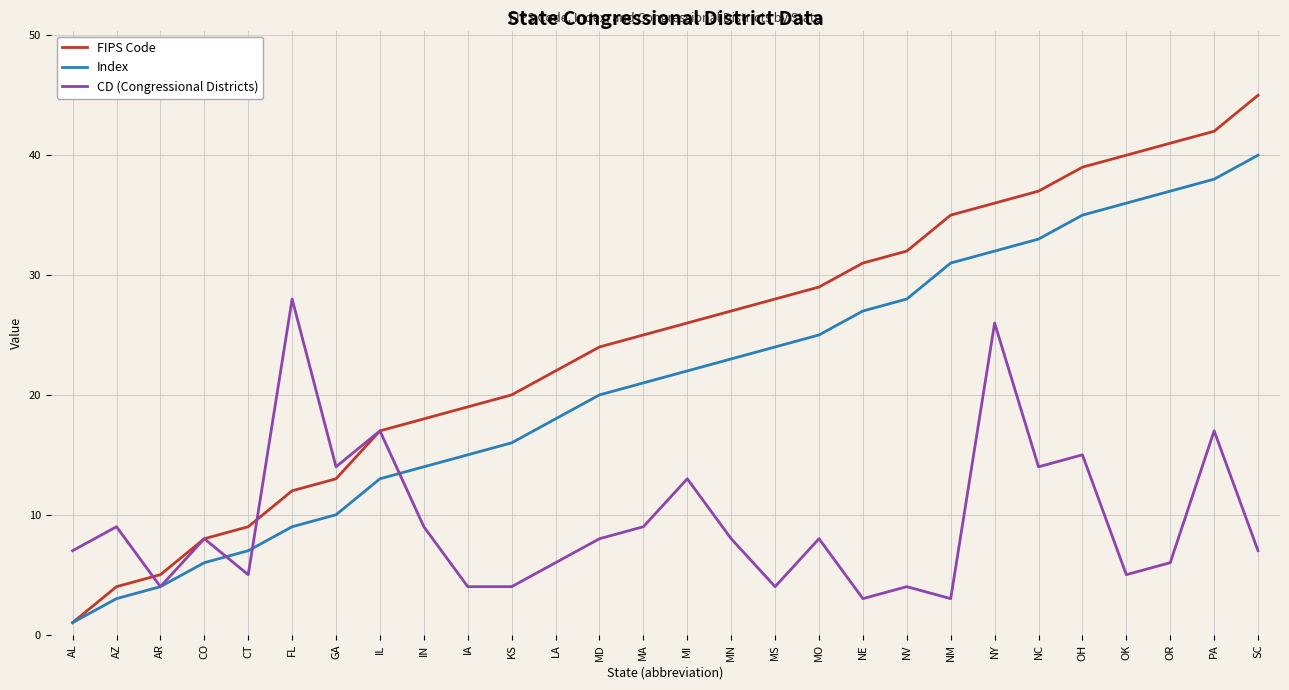

How many lines are shown in the chart?

3